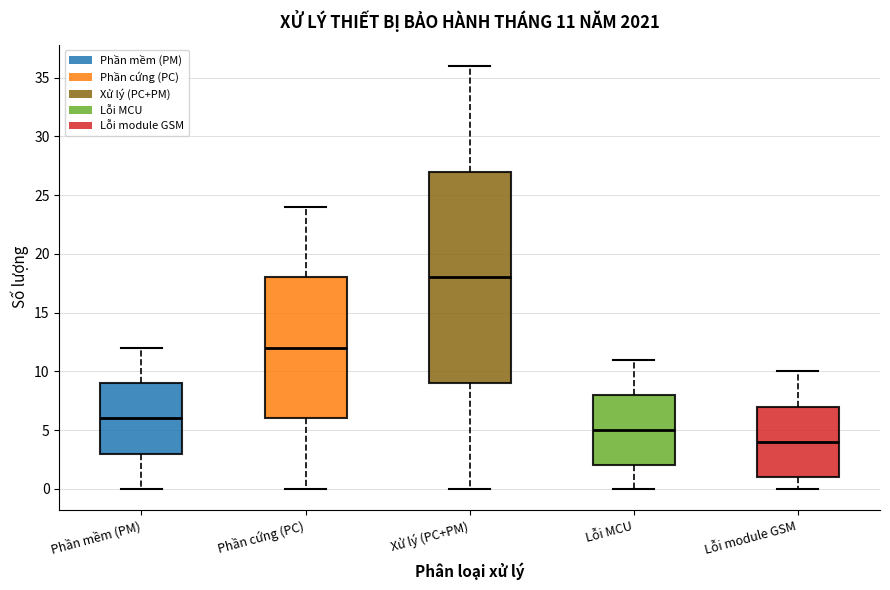

Comparing the boxes themselves (not the whiskers), which one is the tallest?

Xử lý (PC+PM)